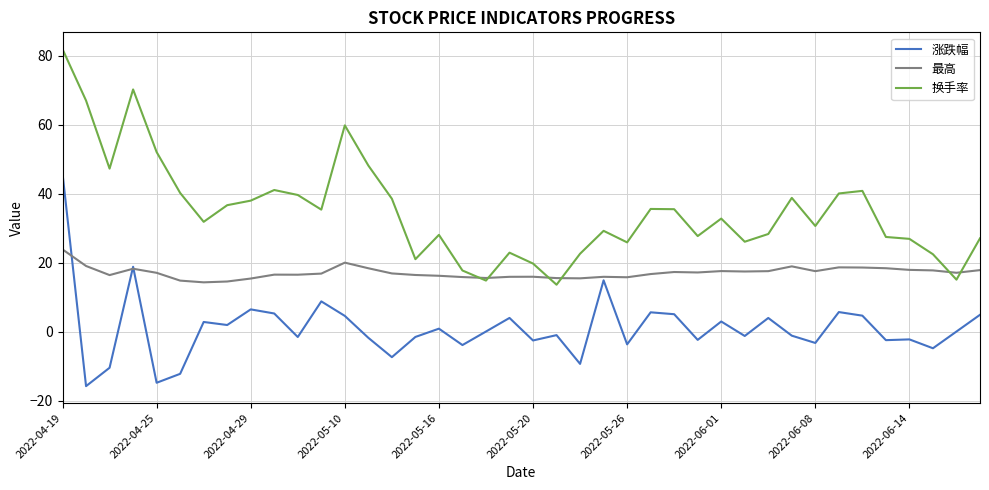

Which series has the largest total across all categories?

换手率